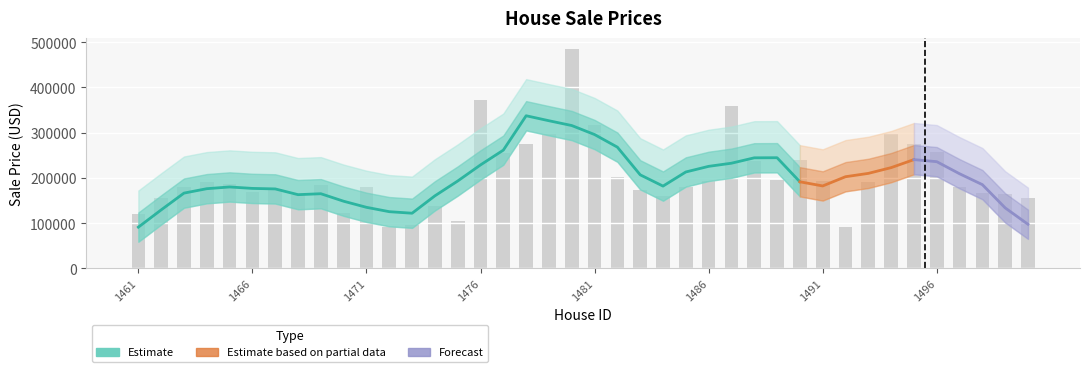

What is the value of the 38th bar from the left?

167668.9